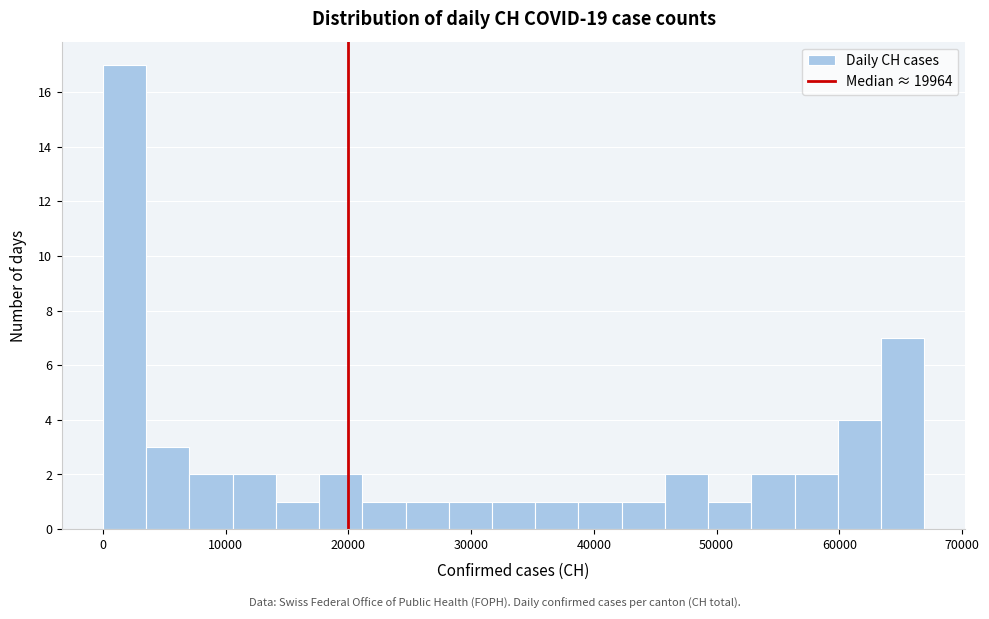

Read against the x-axis, roughly where is the centre of the tallest bar?

2000